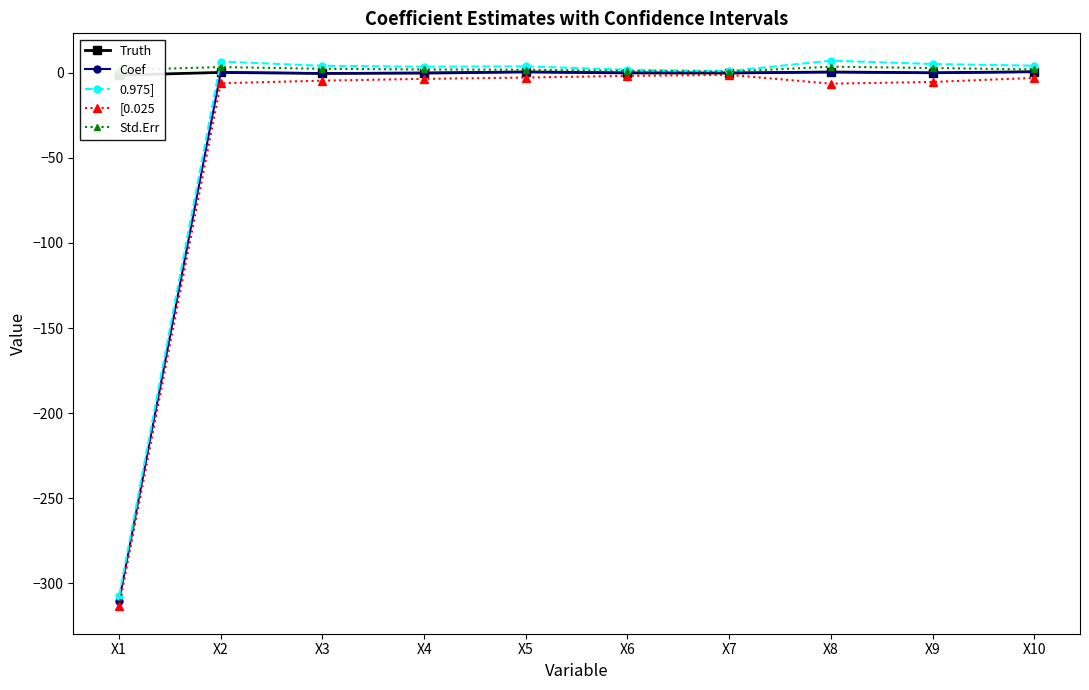

How many data points in Truth are less than 0?

6